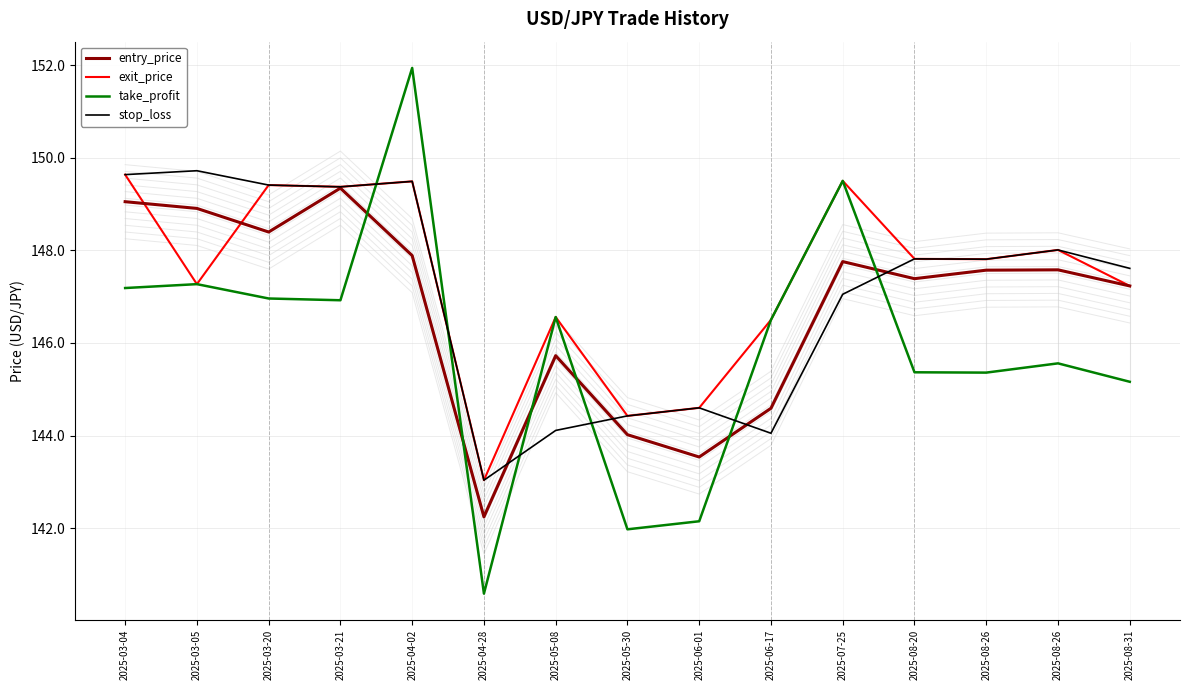

The exit_price series shows 196.1 at 2025-08-20. True or false?

False